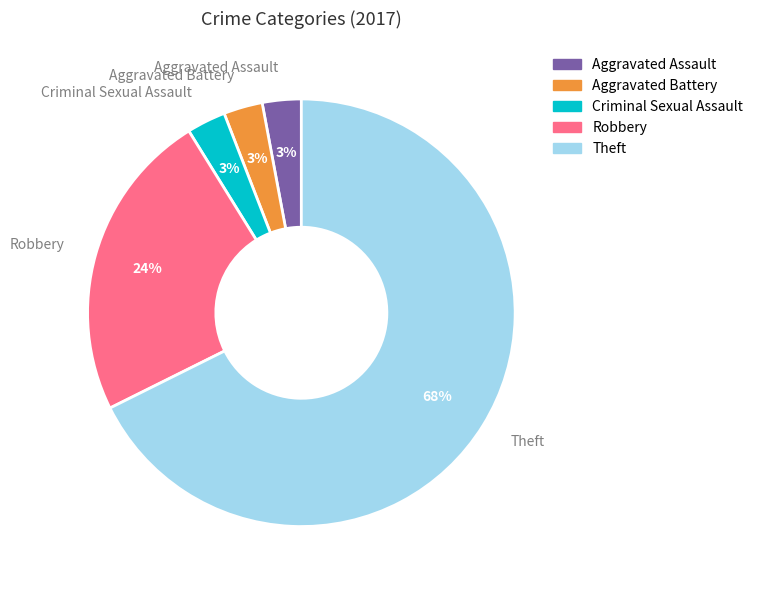

Between Criminal Sexual Assault and Robbery, which is larger?

Robbery